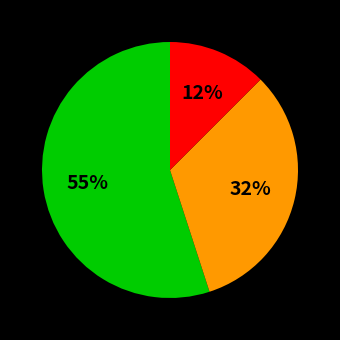

Is there any slice that represents more than half of the pie?

Yes